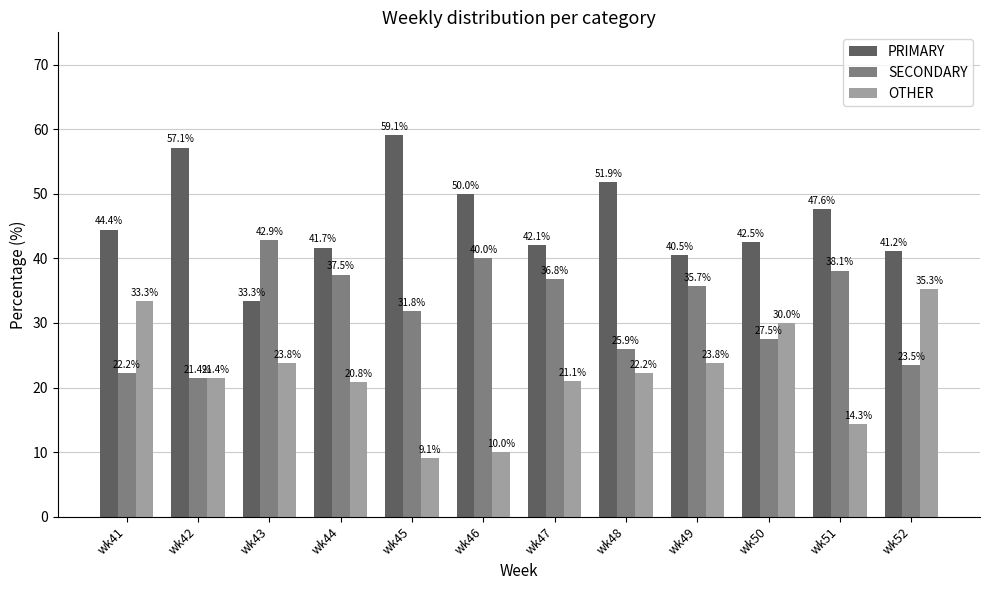

At how many categories does at least one series exceed 34?

12